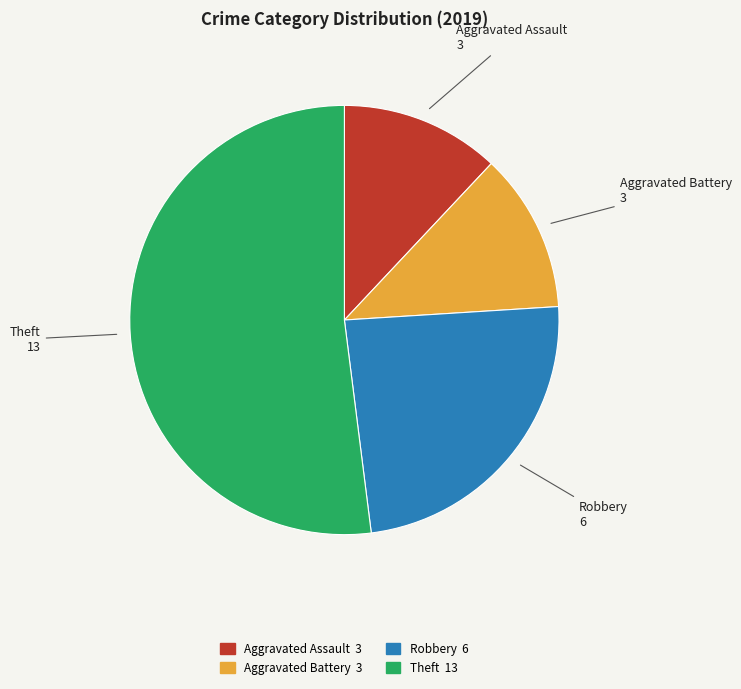

The Robbery slice represents 24% of the pie. True or false?

True